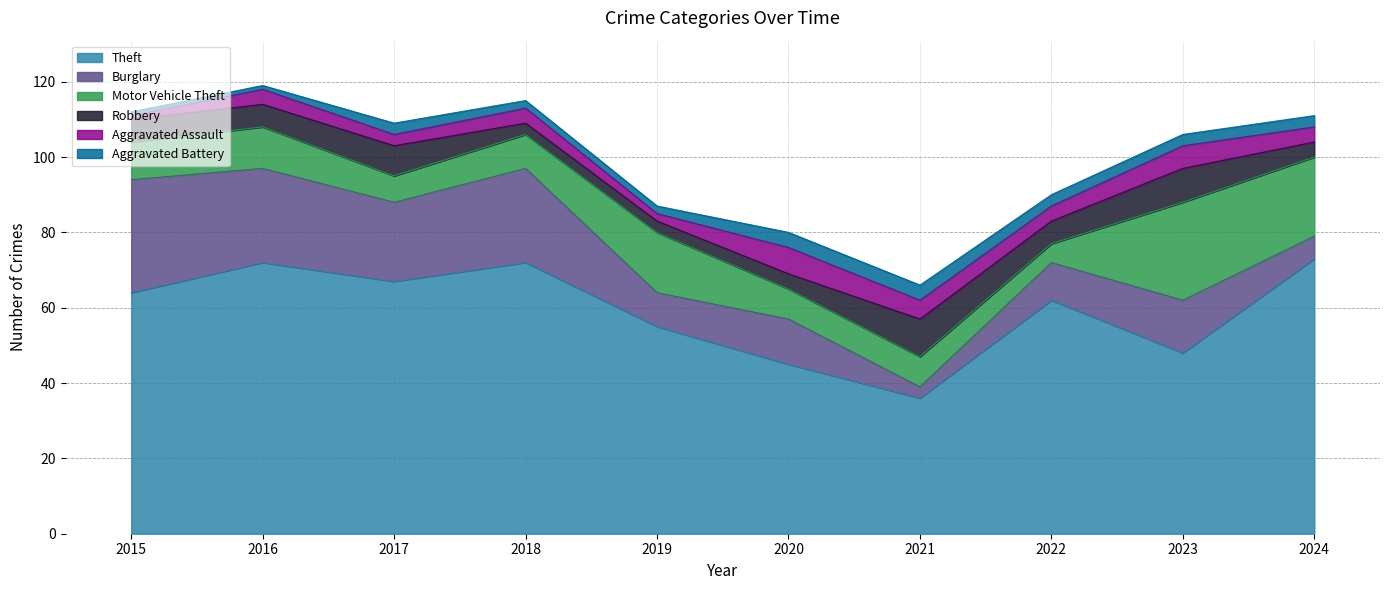

Does the chart have visible grid lines?

Yes